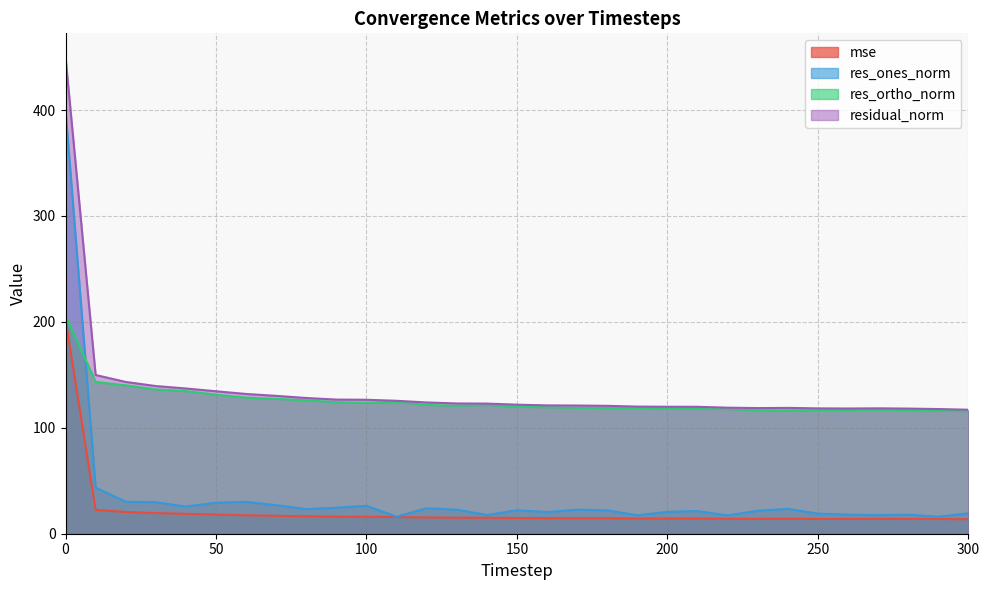

In res_ortho_norm, how many points are lower than both neighbors (excluding endpoints)?

4